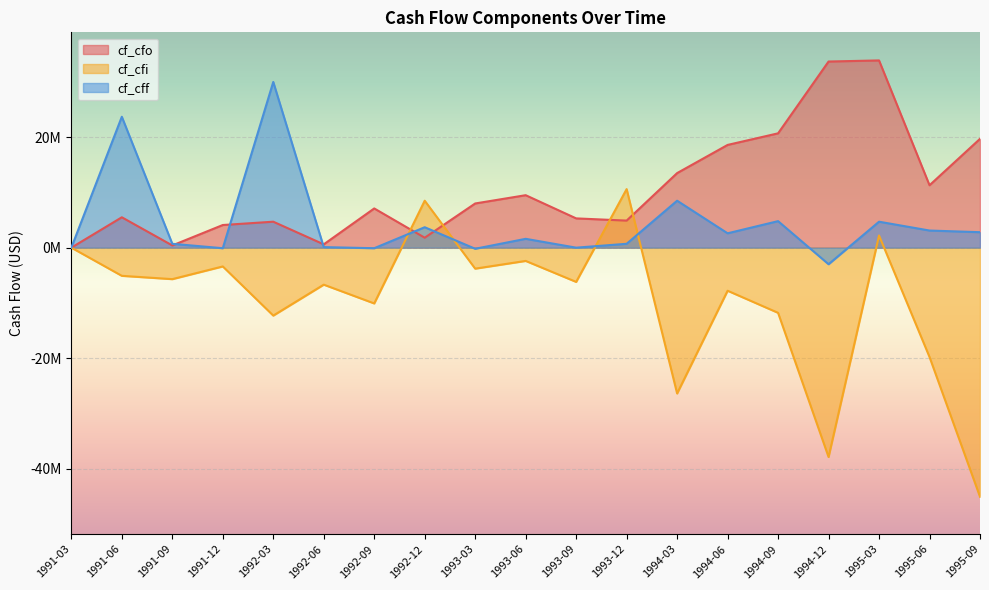

Reading left to right, list all the values displayed in this chart.

cf_cfo: 1991-03=0	1991-06=5500000	1991-09=400000	1991-12=4100000	1992-03=4700000	1992-06=600000	1992-09=7100000	1992-12=1800000	1993-03=8000000	1993-06=9500000	1993-09=5300000	1993-12=4900000	1994-03=13500000	1994-06=18600000	1994-09=20700000	1994-12=33700000	1995-03=33900000	1995-06=11300000	1995-09=19700000
cf_cfi: 1991-03=0	1991-06=-5100000	1991-09=-5700000	1991-12=-3400000	1992-03=-12300000	1992-06=-6700000	1992-09=-10100000	1992-12=8500000	1993-03=-3800000	1993-06=-2400000	1993-09=-6200000	1993-12=10600000	1994-03=-26400000	1994-06=-7800000	1994-09=-11800000	1994-12=-37900000	1995-03=2200000	1995-06=-19800000	1995-09=-45100000
cf_cff: 1991-03=0	1991-06=23700000	1991-09=700000	1991-12=-100000	1992-03=30000000	1992-06=100000	1992-09=-100000	1992-12=3700000	1993-03=-200000	1993-06=1600000	1993-09=0	1993-12=700000	1994-03=8500000	1994-06=2600000	1994-09=4800000	1994-12=-3000000	1995-03=4700000	1995-06=3100000	1995-09=2800000